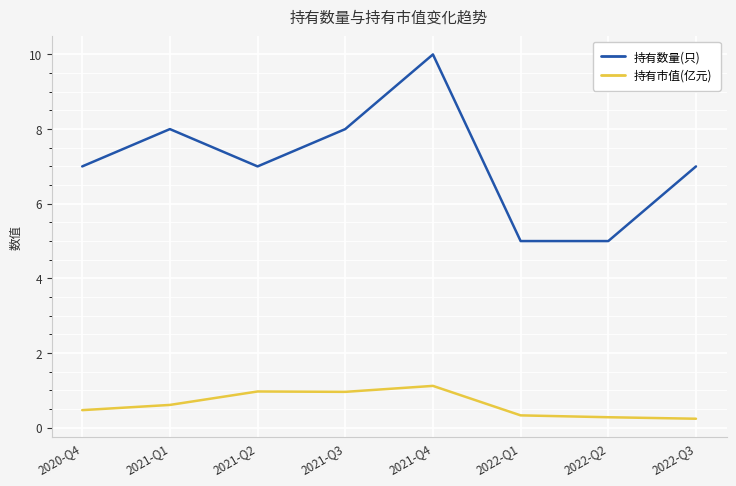

What is the difference between the highest and lowest values at 2021-Q2?

6.0